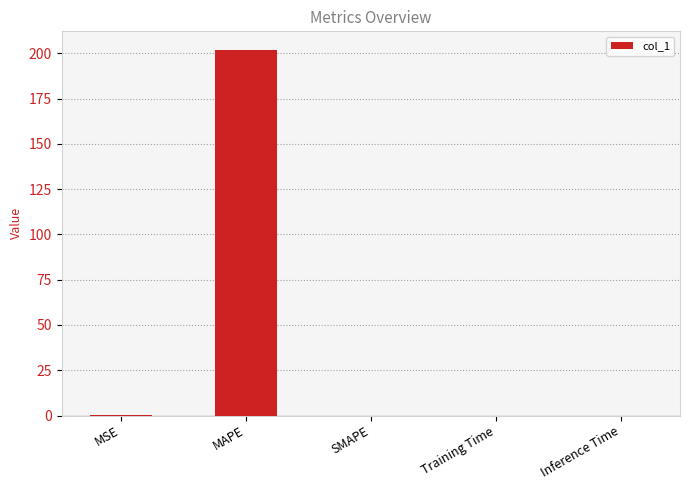

What is the sum of all values?

202.1